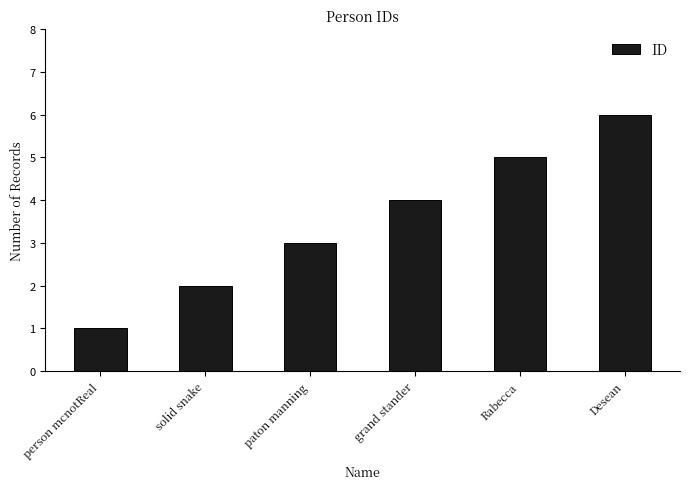

What is the minimum value shown in the chart?

1